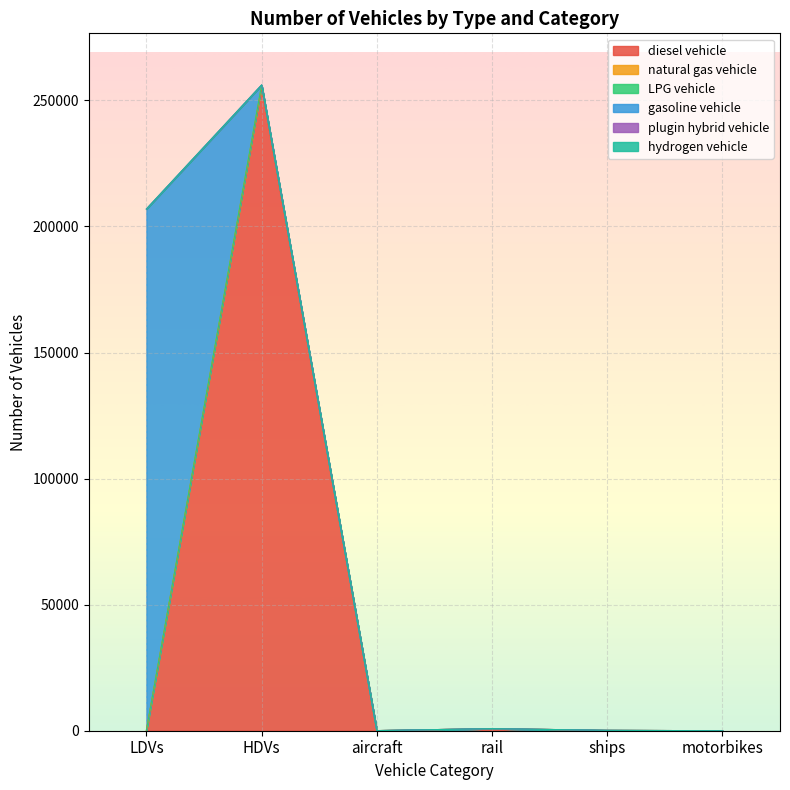

Which label corresponds to the largest value in the chart?

HDVs